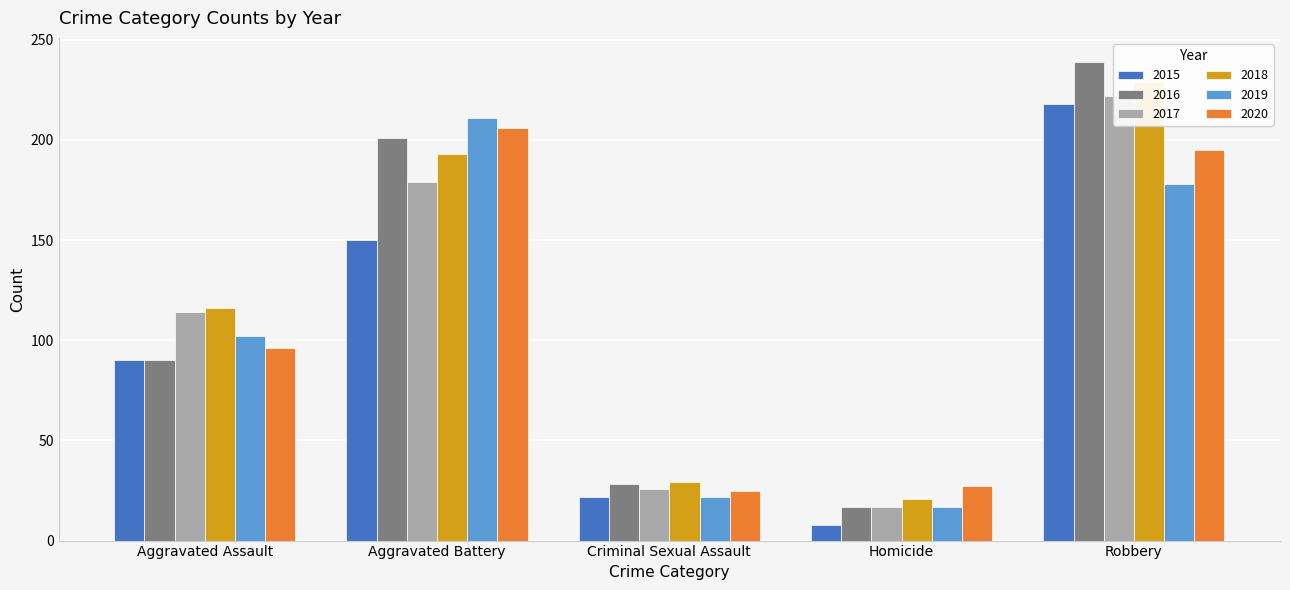

The value of 2015 at Aggravated Battery is 150. True or false?

True